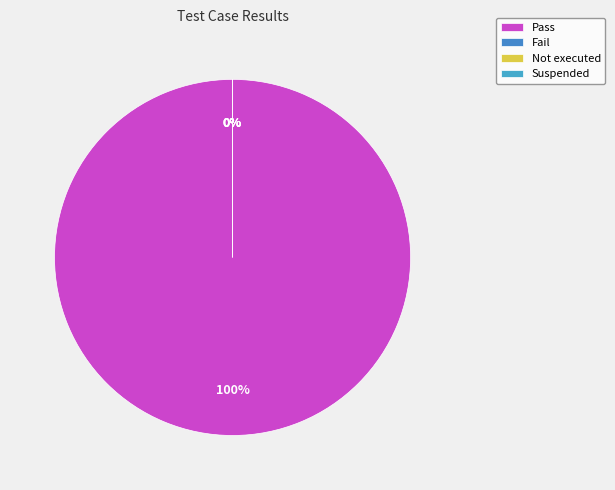

Rank the categories by value from highest to lowest.

Pass, Fail, Not executed, Suspended